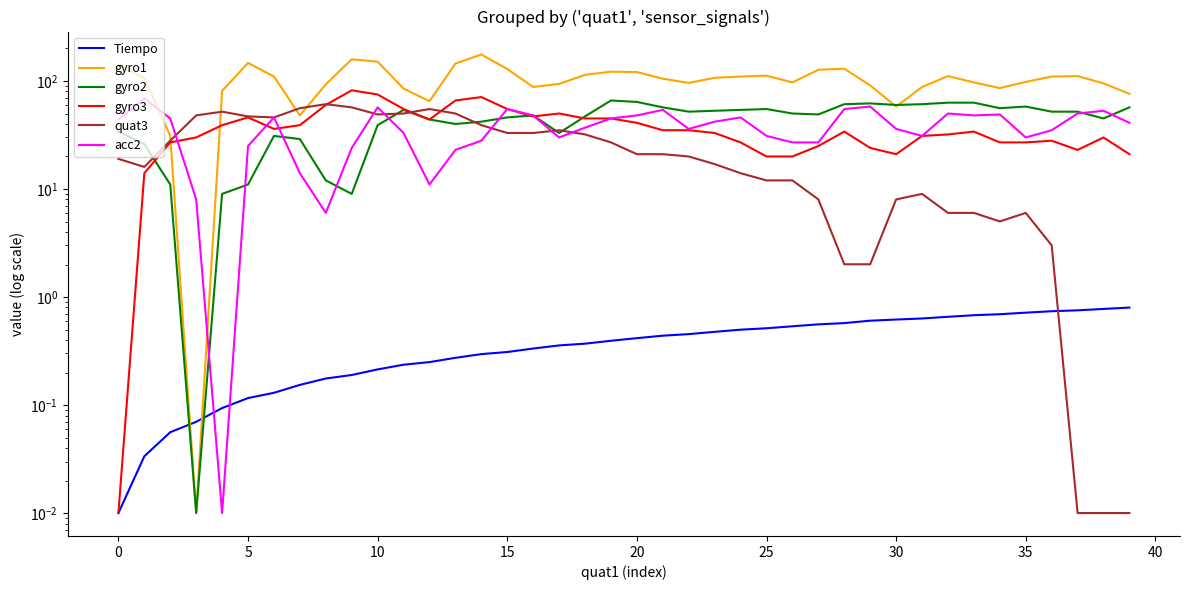

What is the maximum value shown in the chart?

176.0